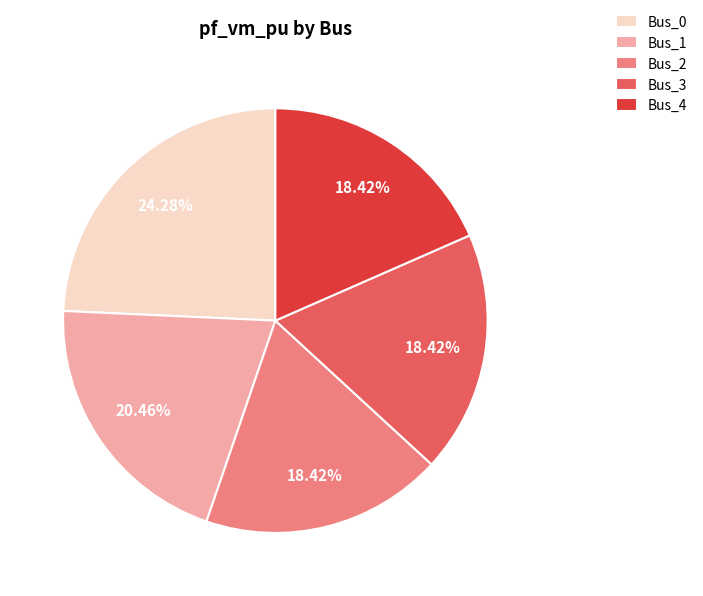

What is the ratio of the value at Bus_3 to the value at Bus_0?

0.8